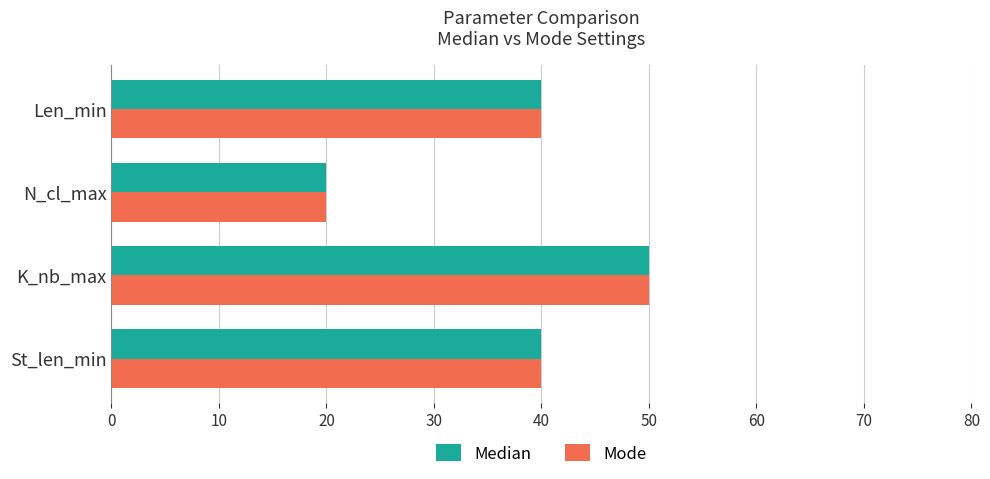

The Mode series shows 21 at St_len_min. True or false?

False